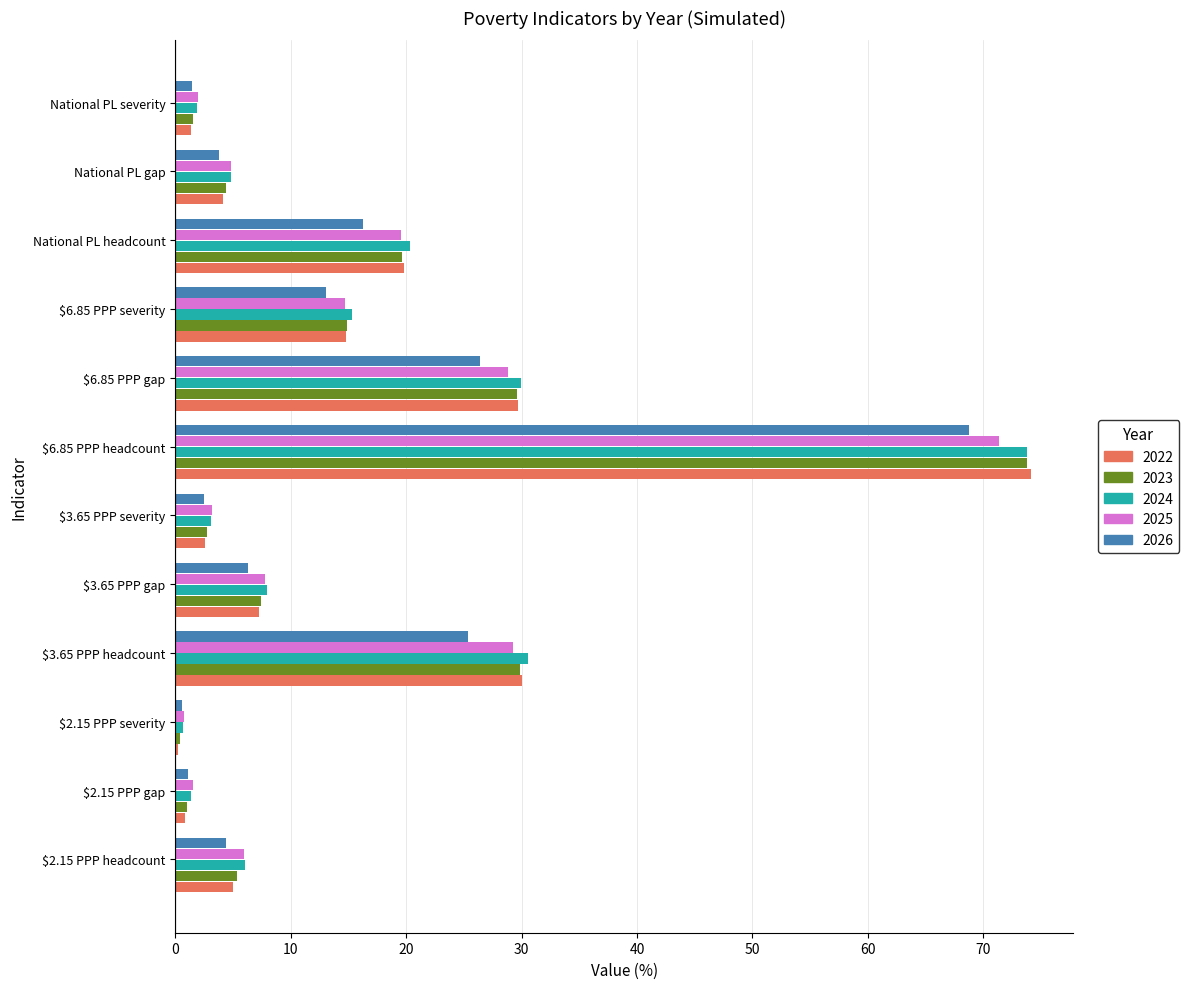

What is the maximum value for 2024?

73.8